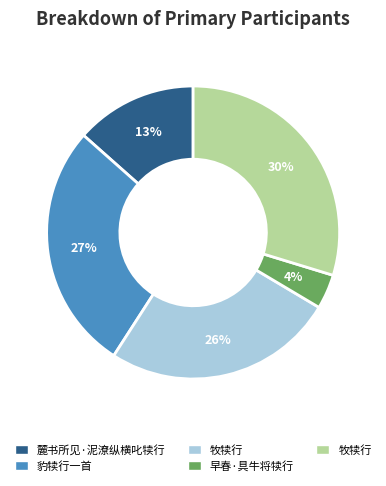

To the nearest percent, what is the average slice percentage?

20%